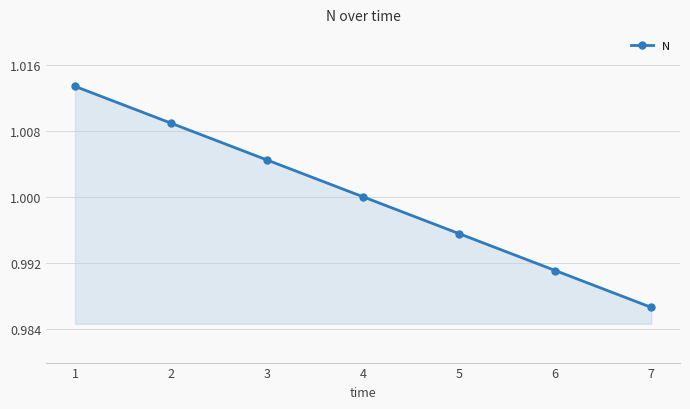

Which label corresponds to the smallest value in the chart?

7